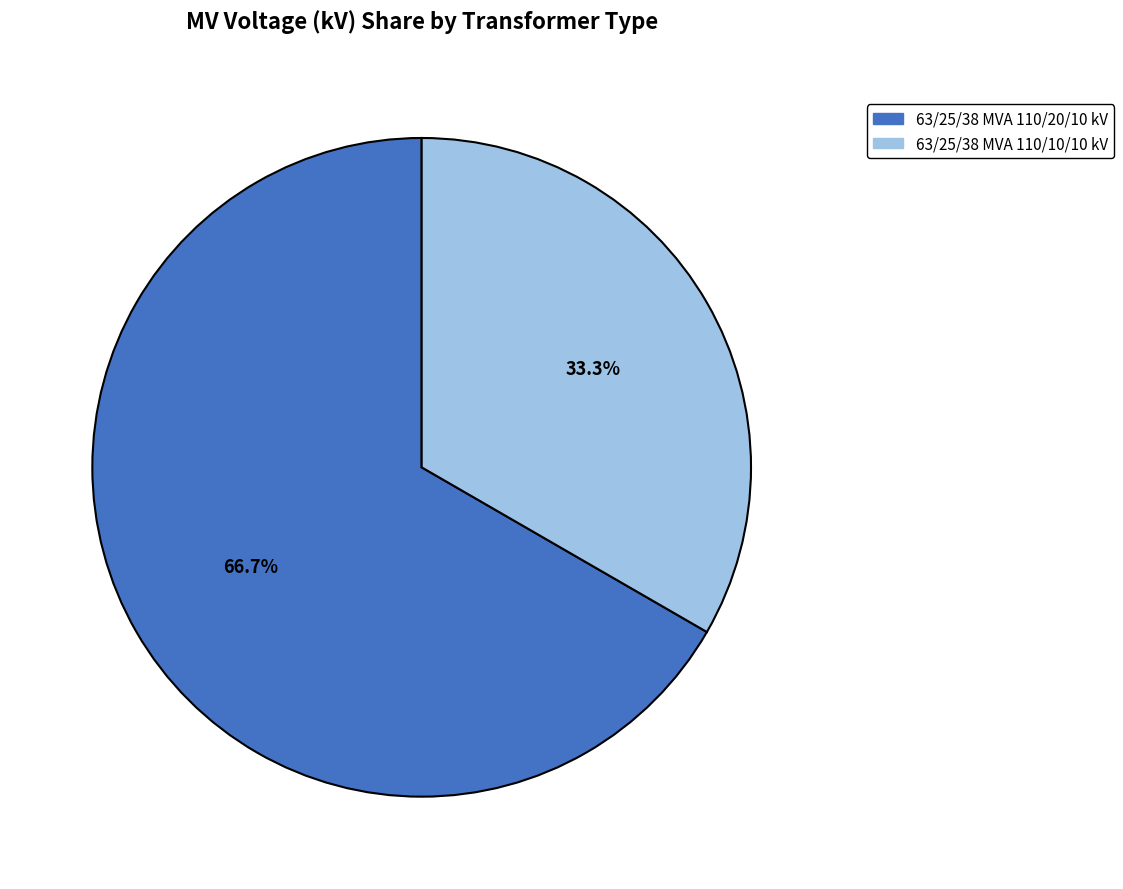

Between 63/25/38 MVA 110/20/10 kV and 63/25/38 MVA 110/10/10 kV, which is larger?

63/25/38 MVA 110/20/10 kV